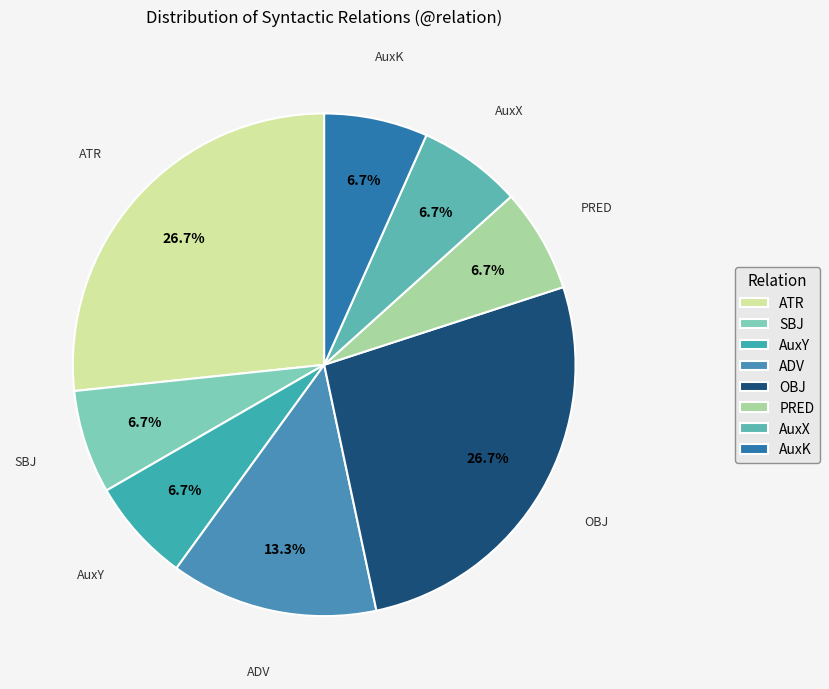

What is the ratio of the value at ATR to the value at OBJ?

1.0